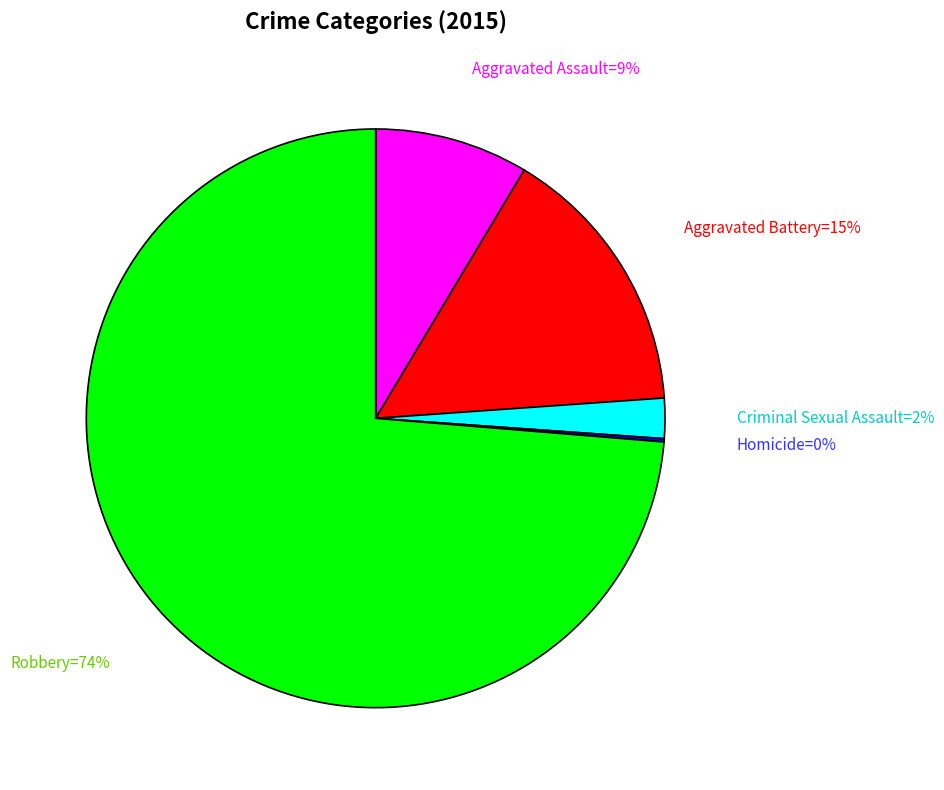

To the nearest percent, what is the difference between the largest and smallest slice percentages?

74%